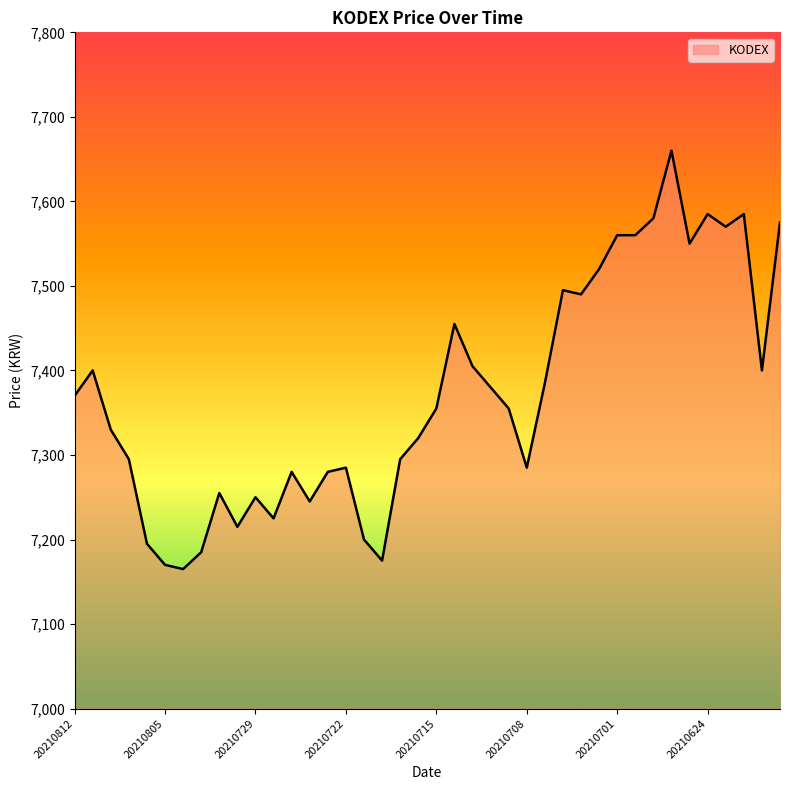

What is the difference between the maximum and minimum values?

495